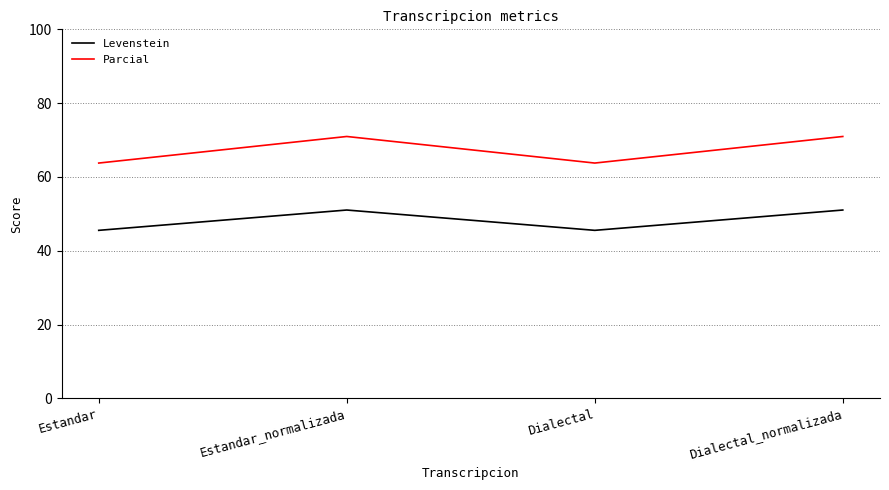

Count the number of data series in this chart.

2